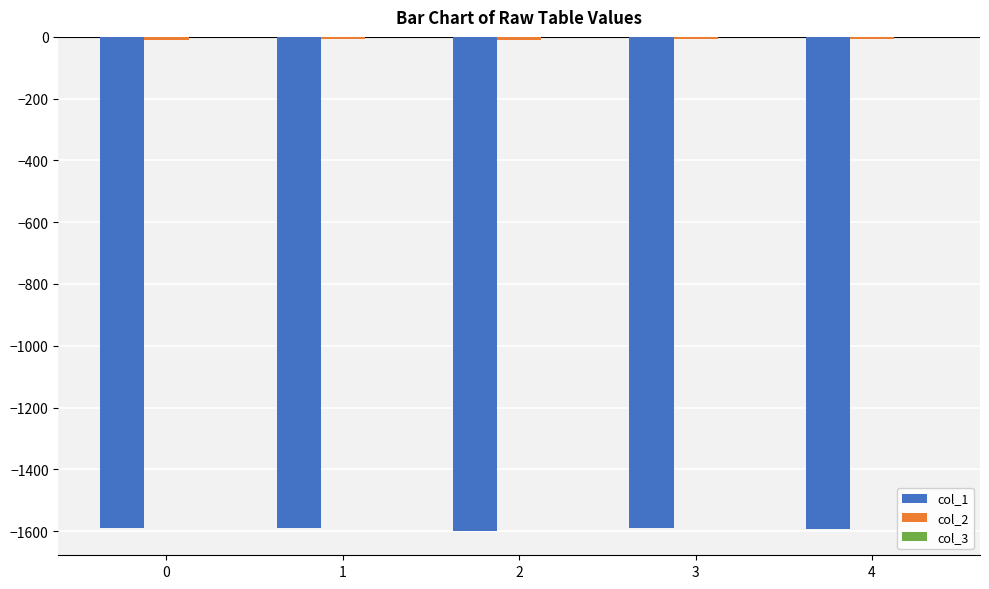

The col_1 series shows -1591.2 at 0. True or false?

True